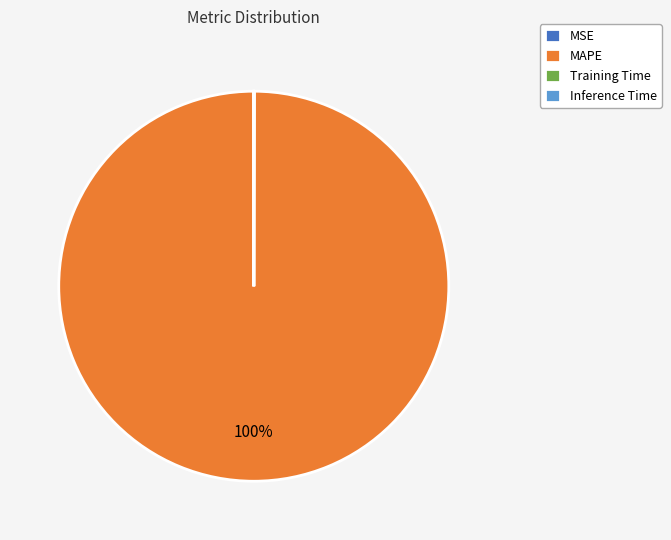

To the nearest percent, what is the difference between the largest and smallest slice percentages?

100%